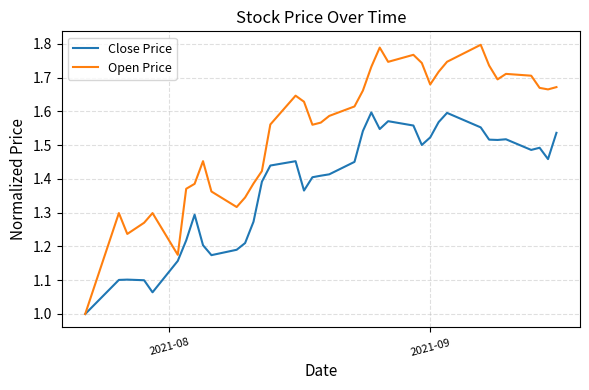

Which series has the largest range (max minus min)?

Open Price